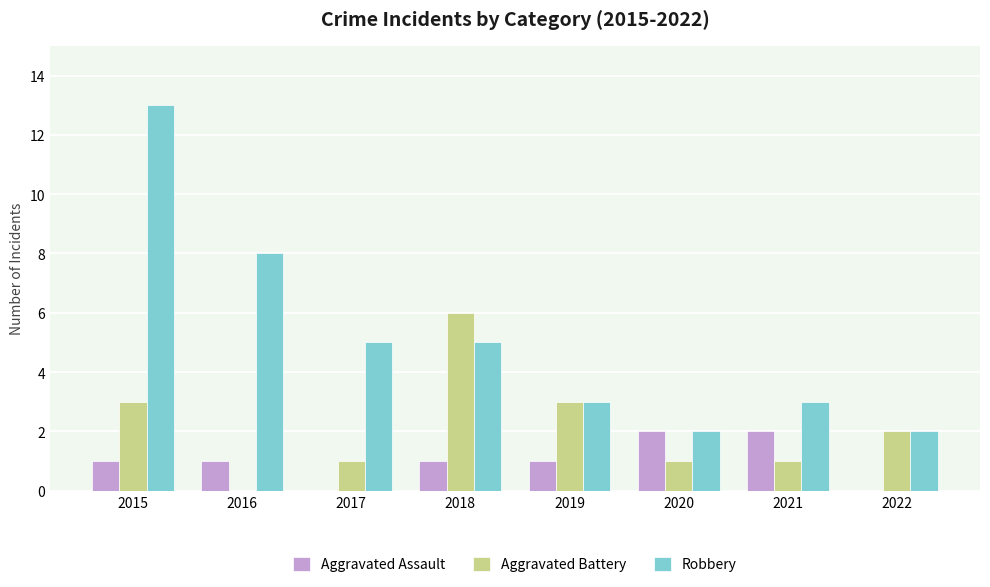

Is it true that Robbery equals 13 at 2016?

False